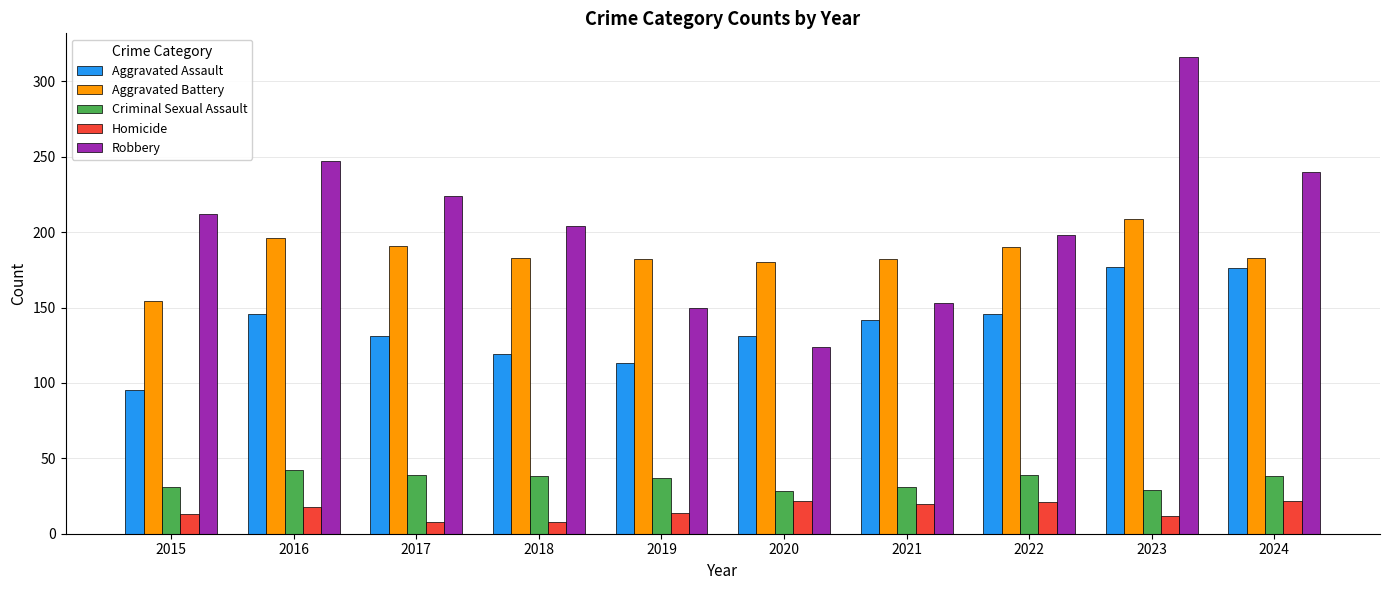

How many data points does each series have?

10